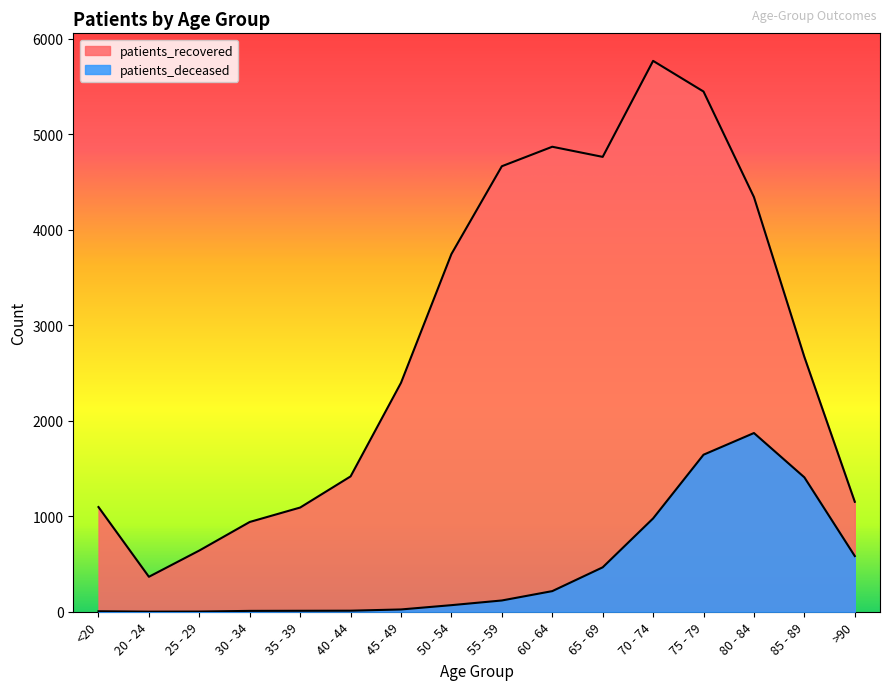

Count the number of categories in the chart.

16